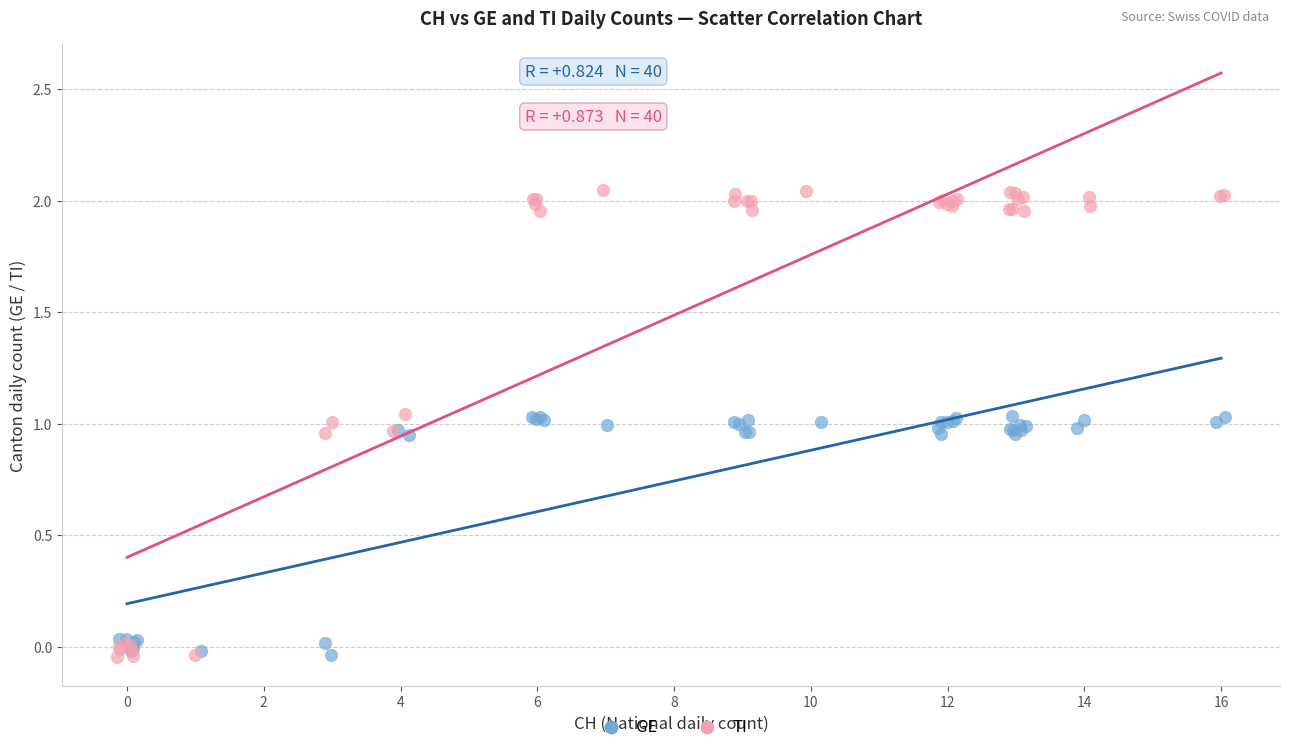

Which series contains the highest Y value?

TI